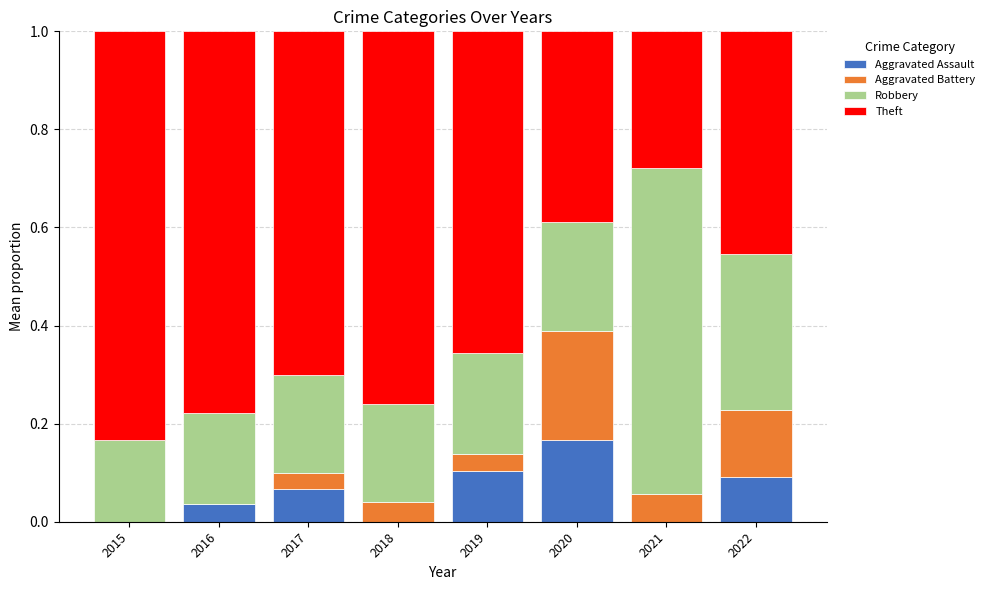

What is the total value across all series at 2017?

1.0